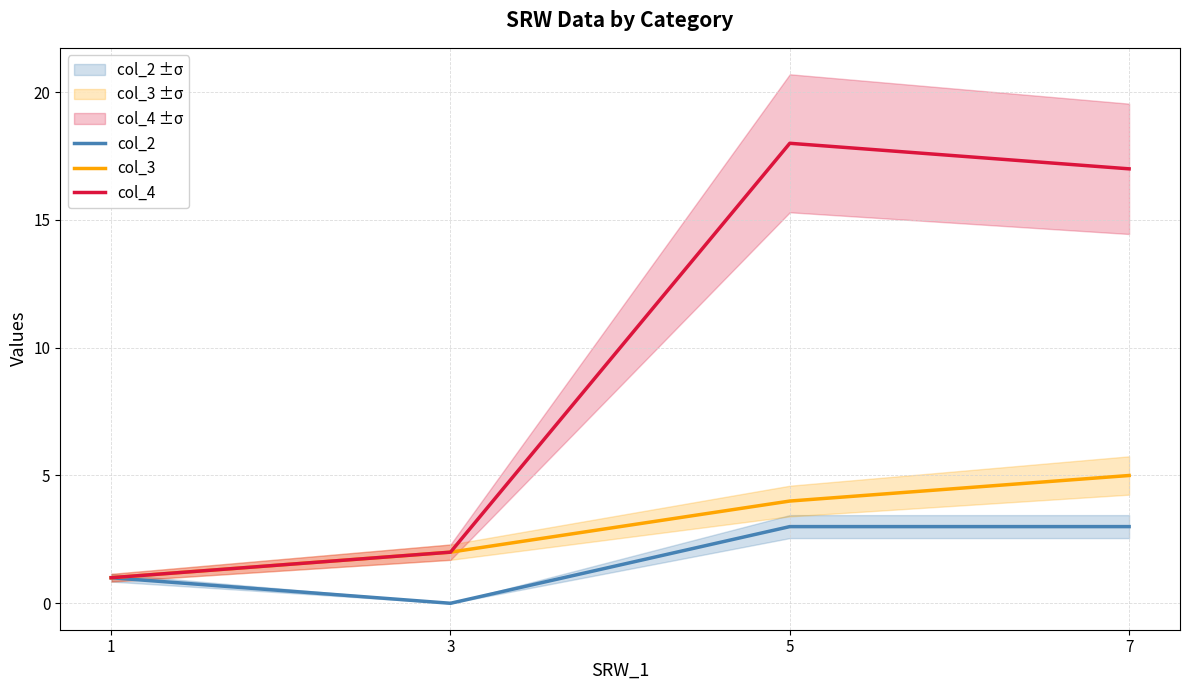

What is the value of the col_4 point at the 1st from the left?

1